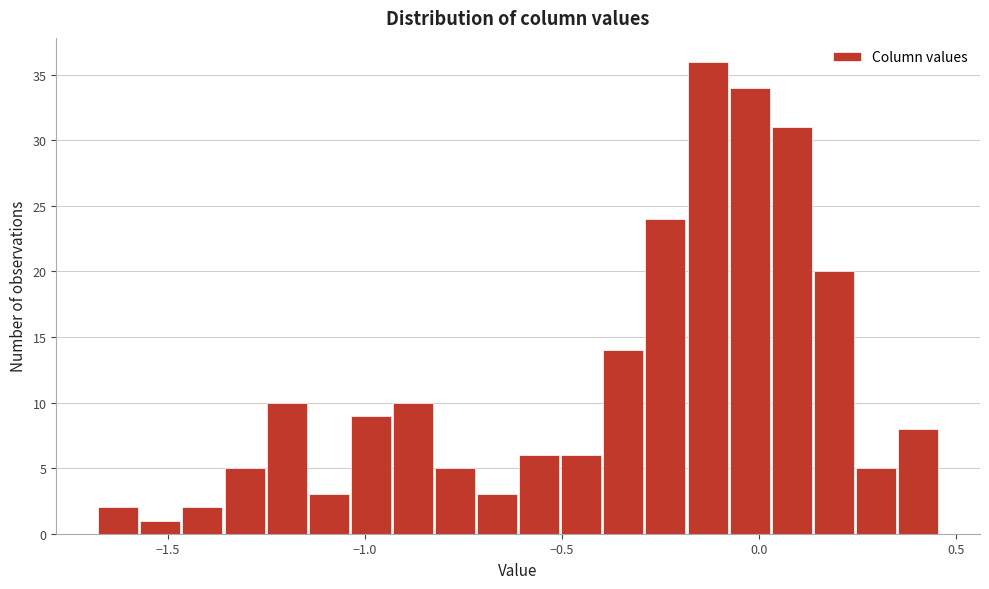

Around what value on the x-axis is the tallest bar? Give the approximate position of its centre, as read against the axis.

-0.15